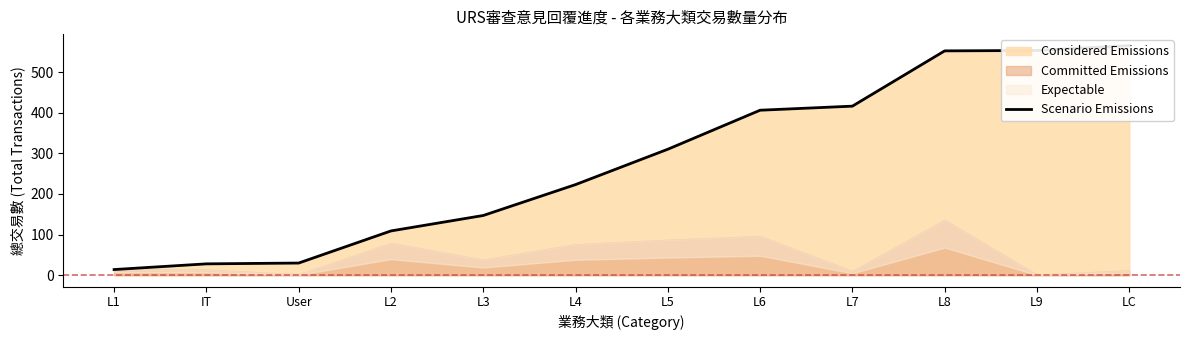

What position from the right is User?

10